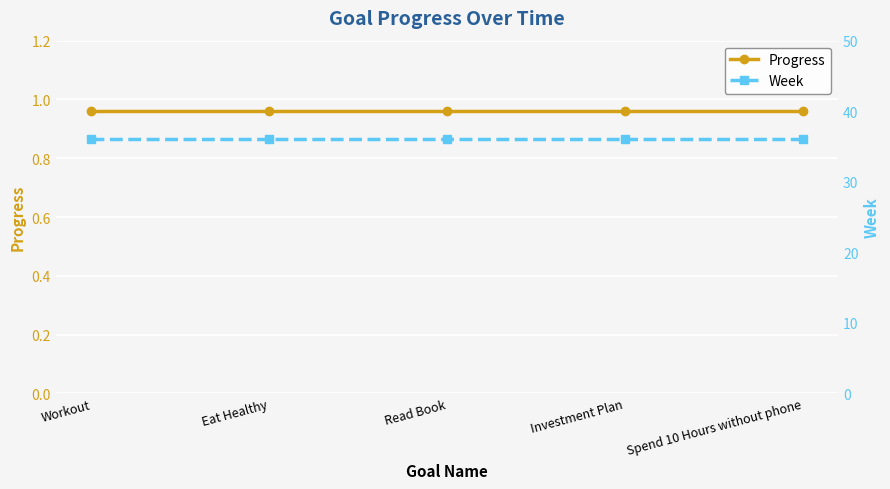

Between Workout and Spend 10 Hours without phone, which series saw the biggest shift?

Progress